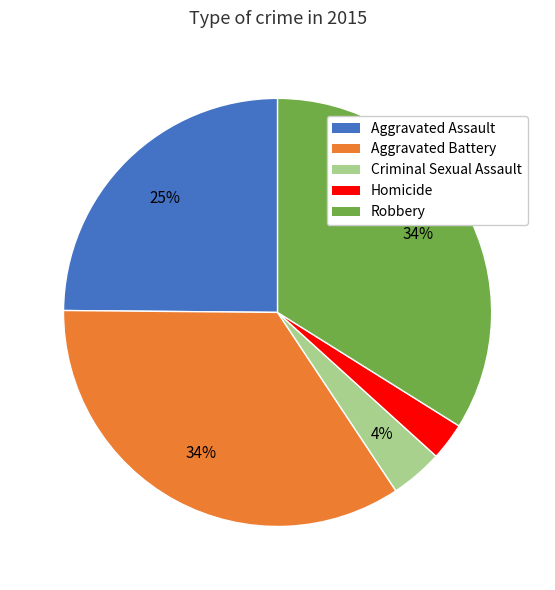

How many slices are in this pie chart?

5